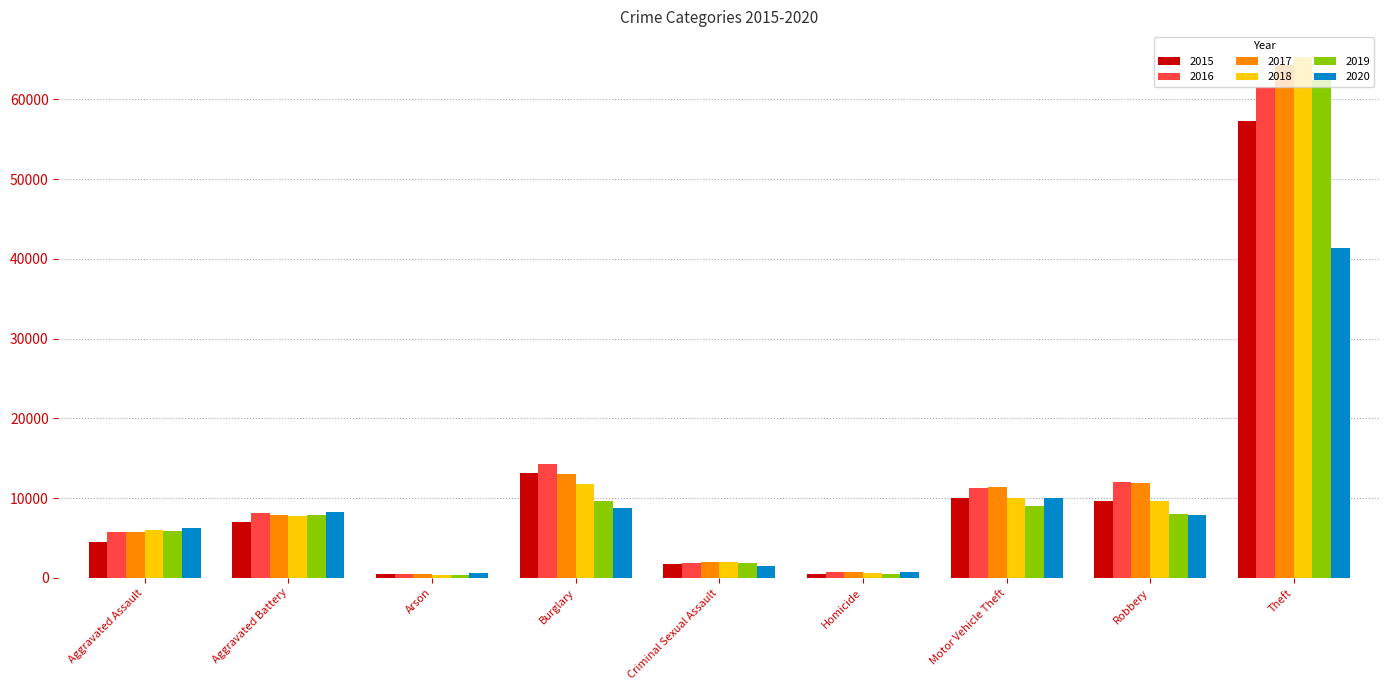

The 2019 series shows 12811 at Motor Vehicle Theft. True or false?

False